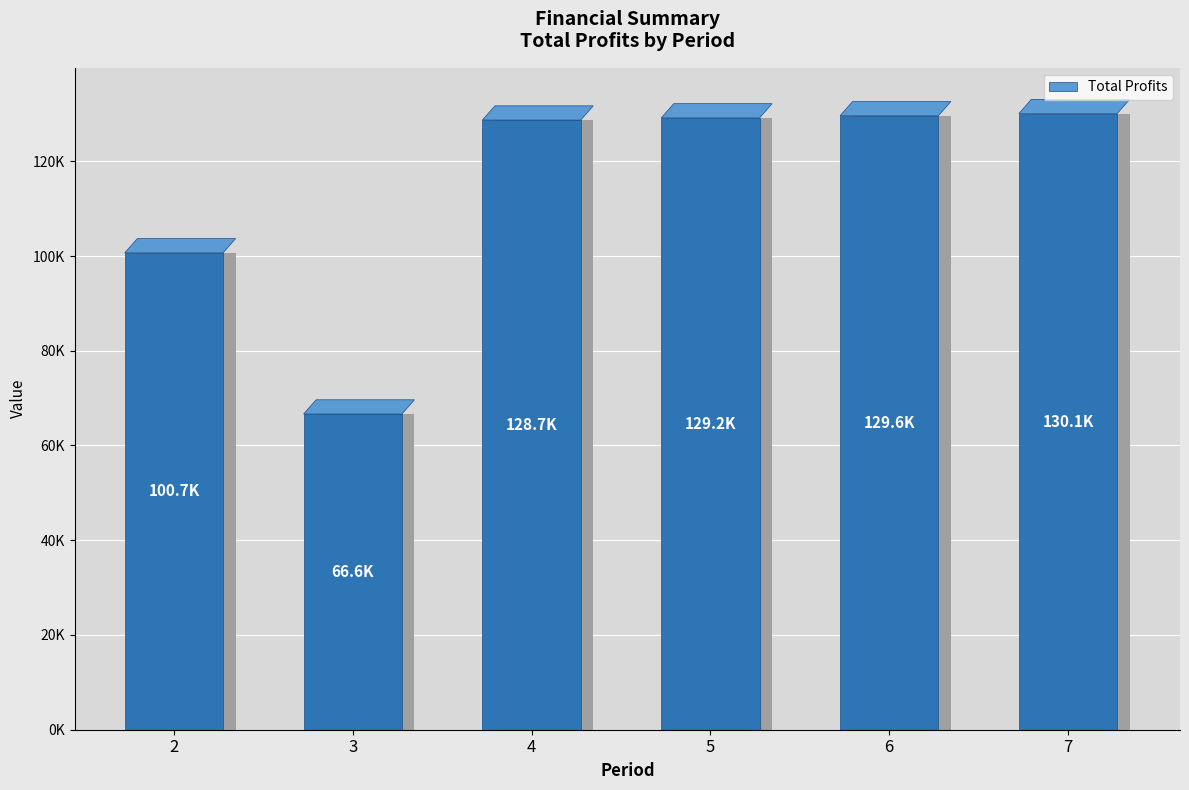

Approximately how many times larger is the value at 3 compared to 7?

0.5